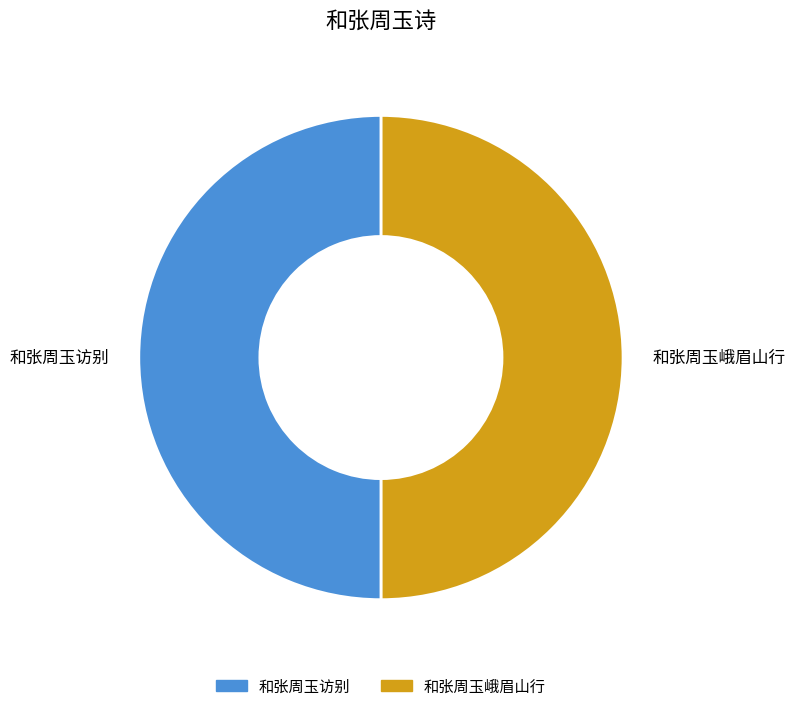

Combined, do 和张周玉访别 and 和张周玉峨眉山行 account for over 50%?

Yes